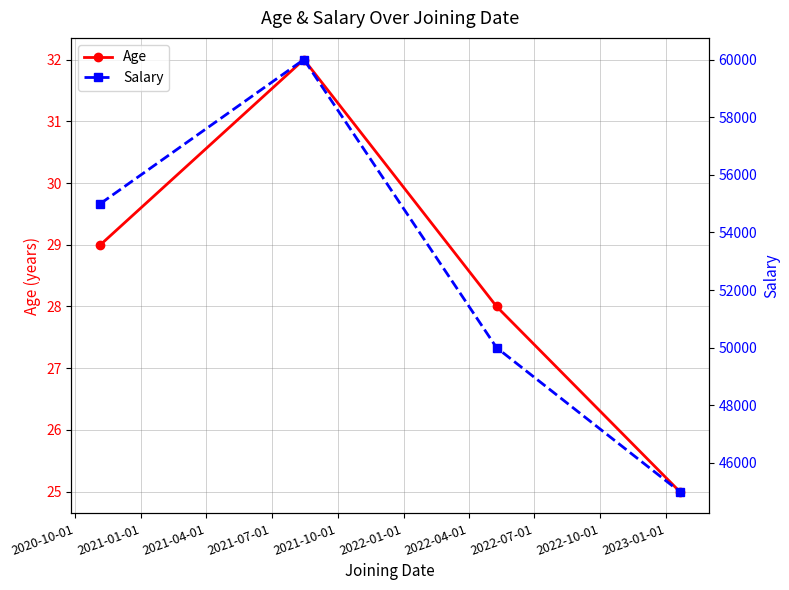

What is the minimum value for Age?

25